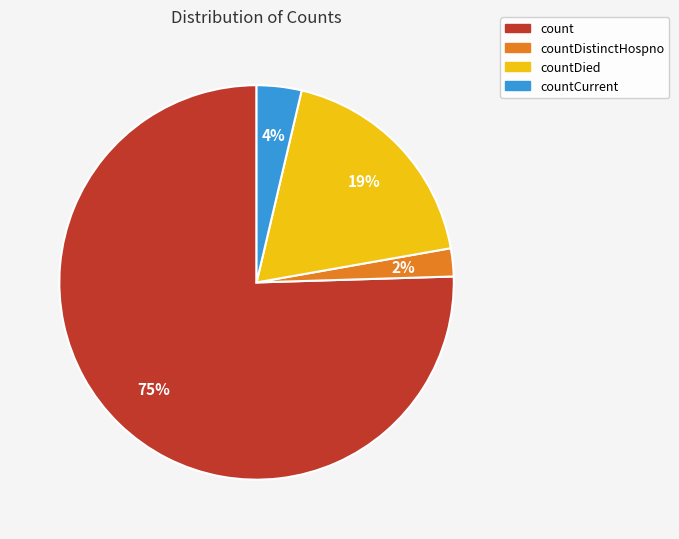

Rank the categories by value from lowest to highest.

countDistinctHospno, countCurrent, countDied, count